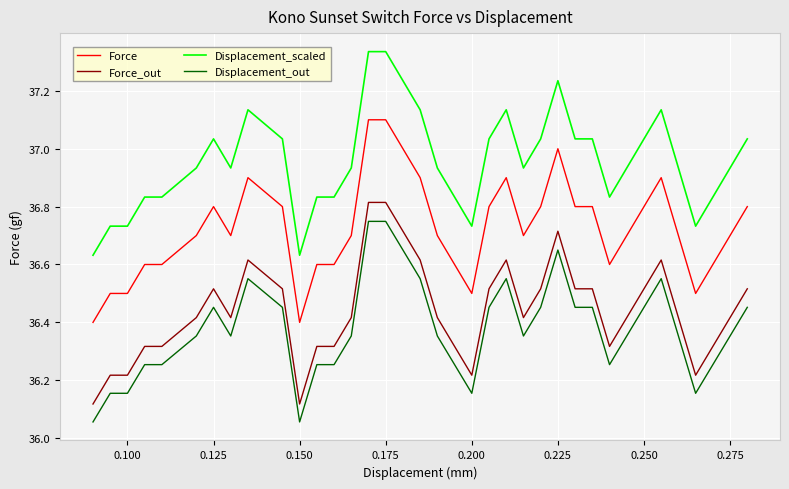

True or false: Force_out and Displacement_out cross at least once.

False